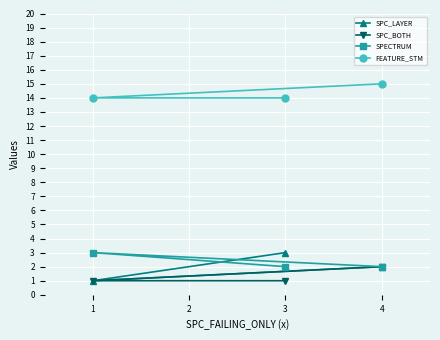

How many lines are shown in the chart?

4